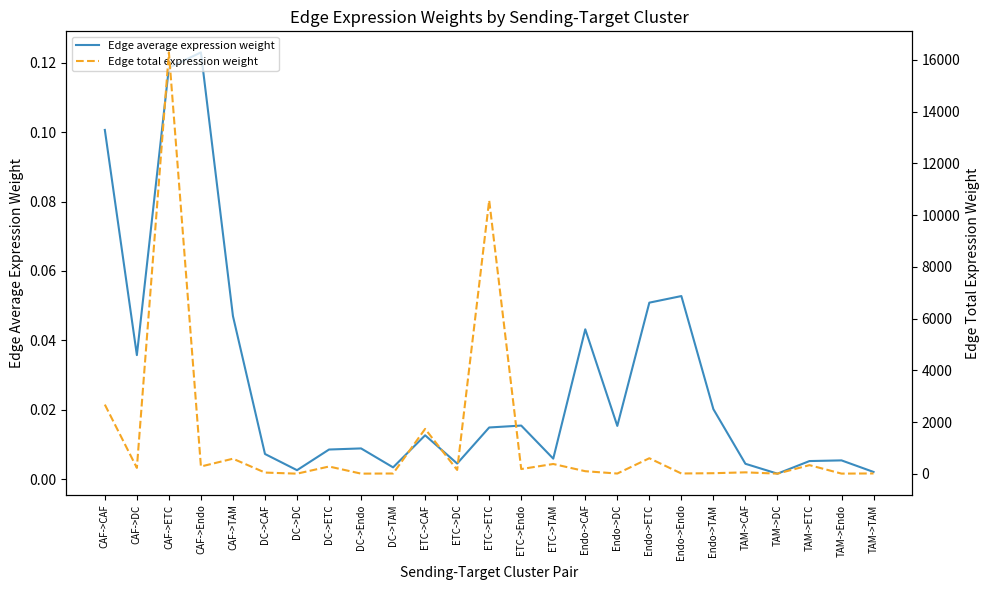

At which label is Edge total expression weight closest to 8146?

ETC->ETC